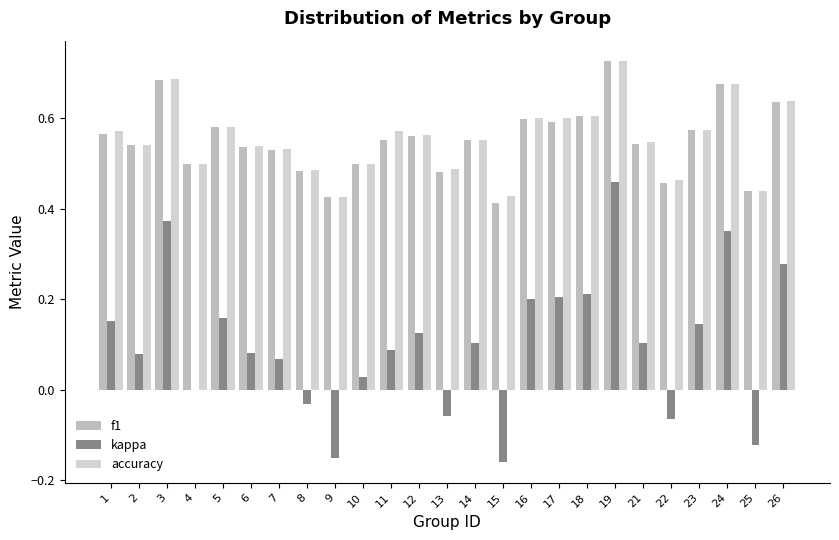

The value of accuracy at 3 is 0.7. True or false?

True